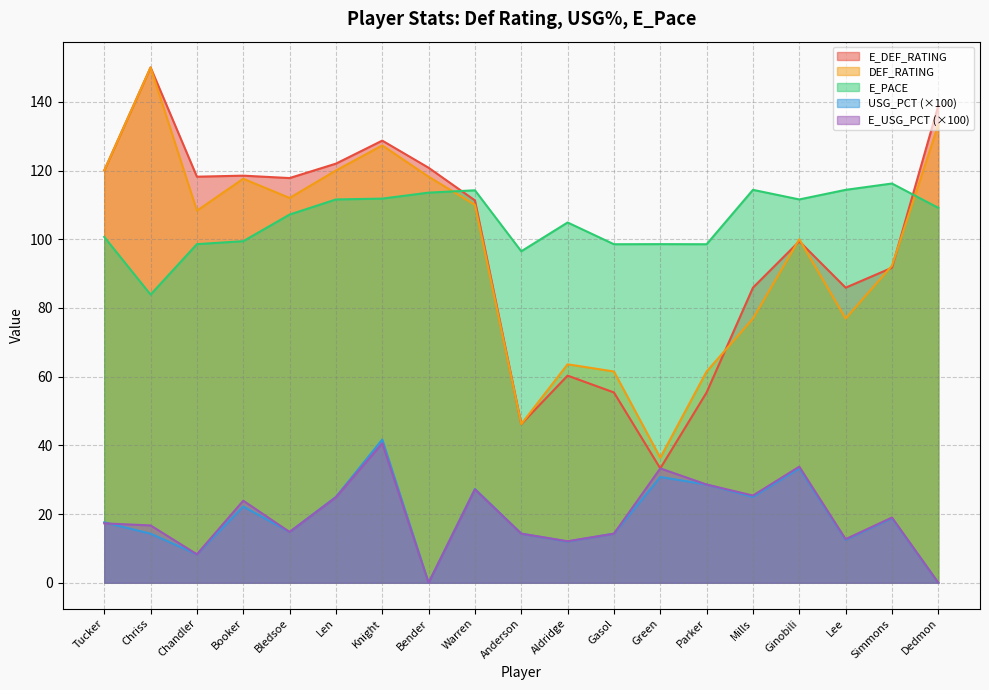

What value does the USG_PCT series have at Tucker?

17.6